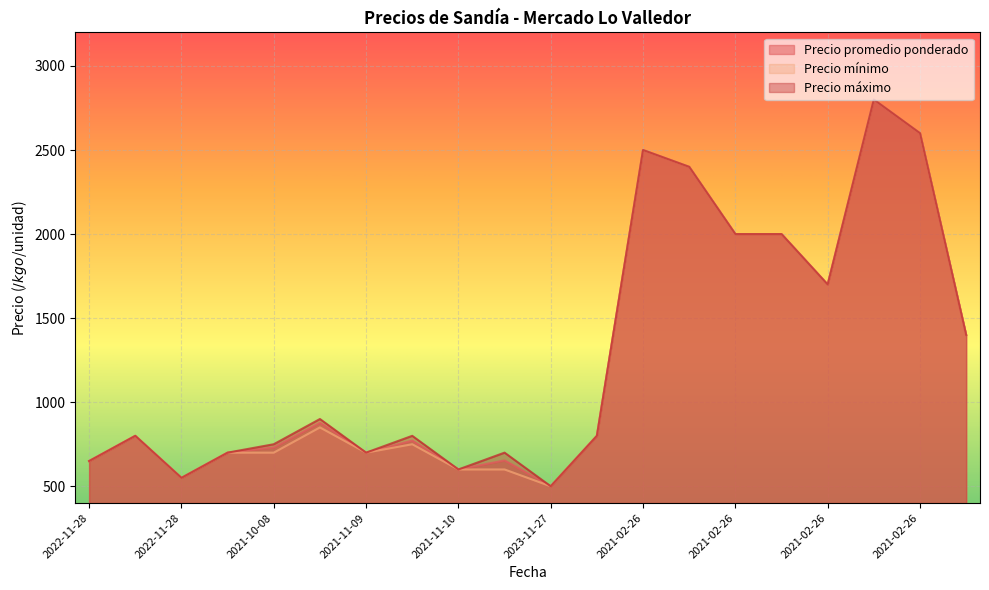

True or false: Precio mínimo has a value of 2500 at 2021-02-26.

True